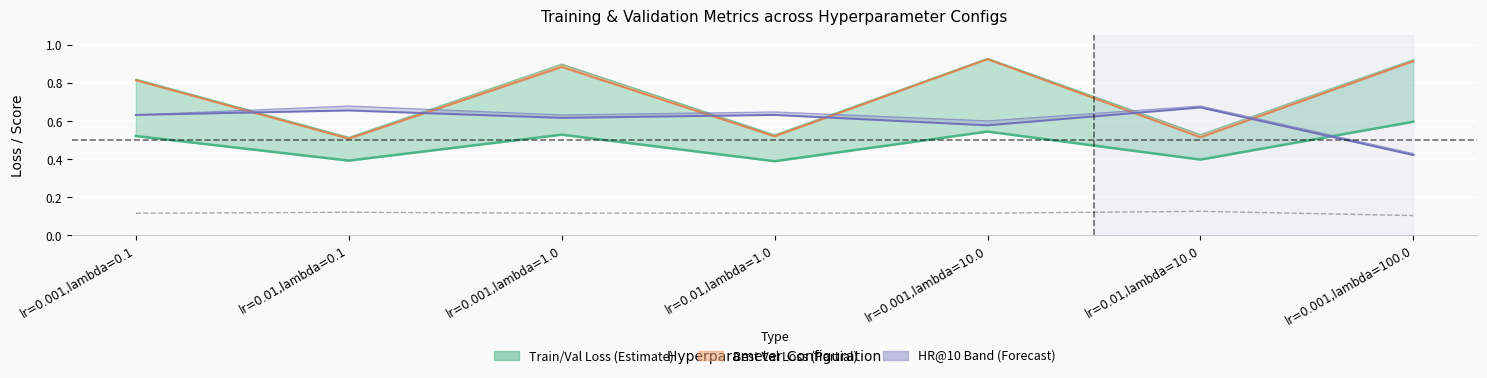

What is the label of the 7th point from the right?

lr=0.001,lambda=0.1